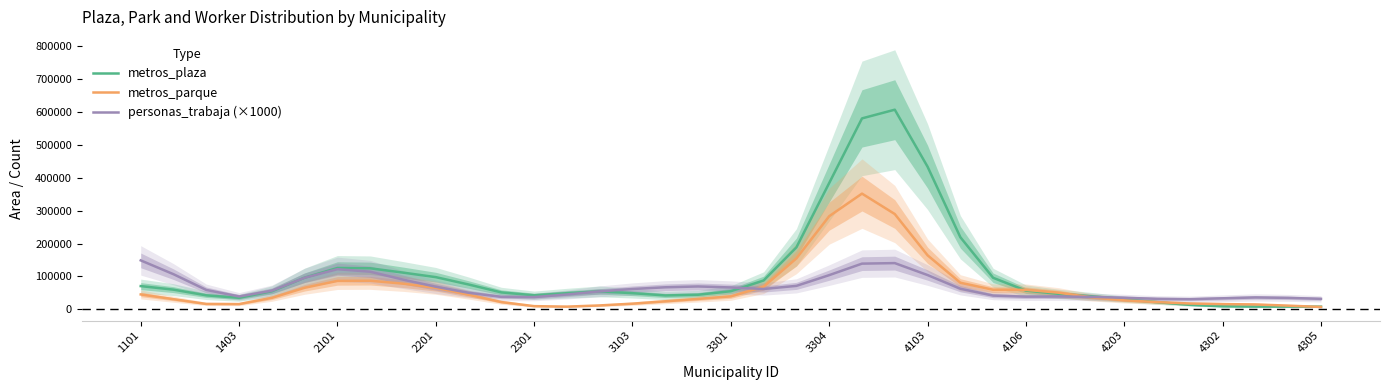

What is the sum of all metros_parque values?

2455907.0